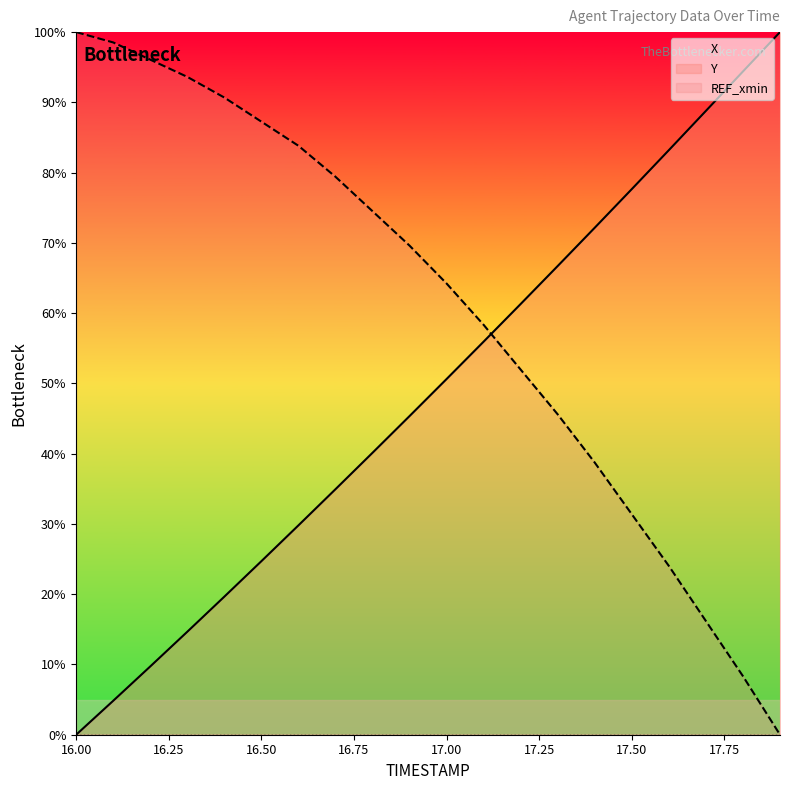

Read the X value at 16.4.

19.7